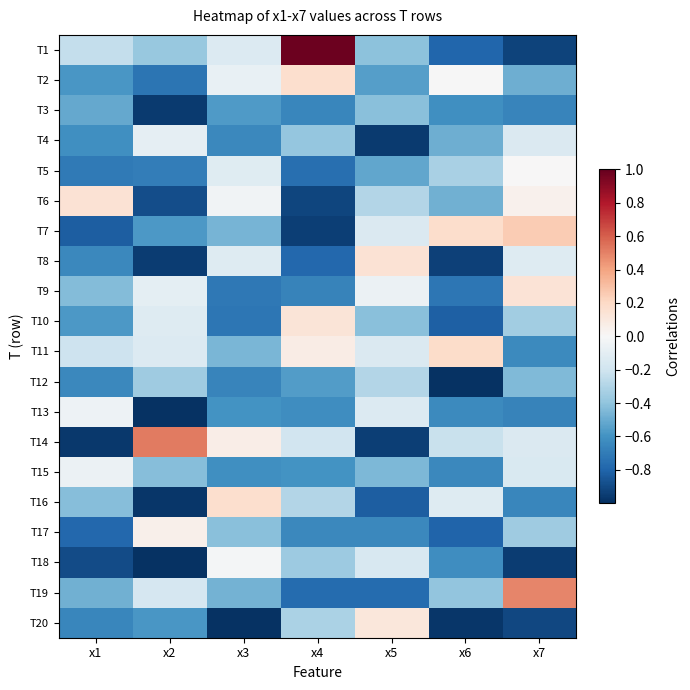

At which category does the chart reach its peak across all series?

x4